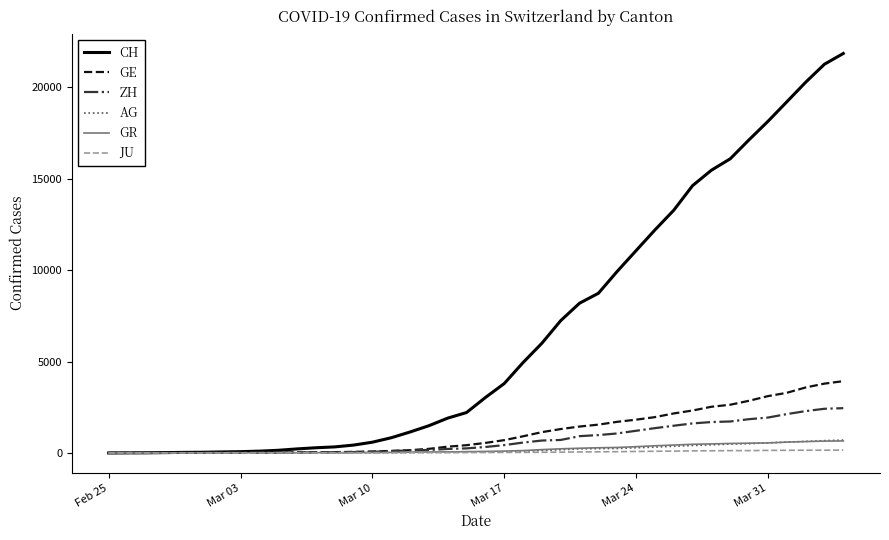

Which series has the largest range (max minus min)?

CH